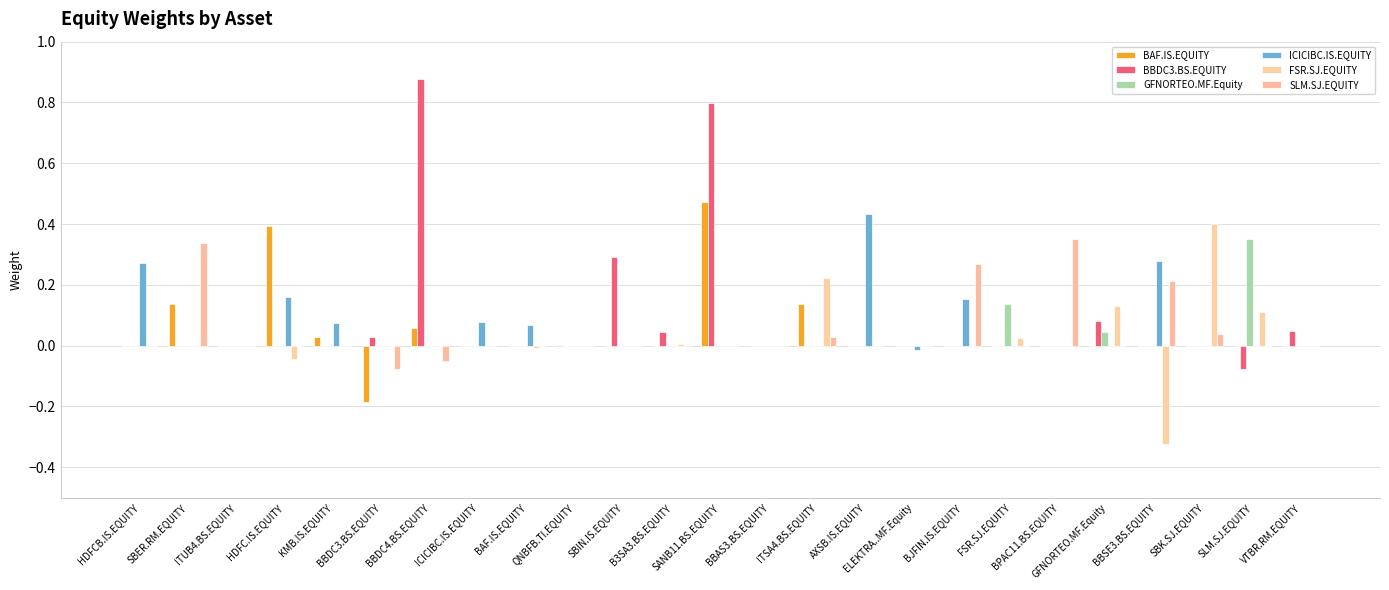

How many categories are shown in the chart?

25